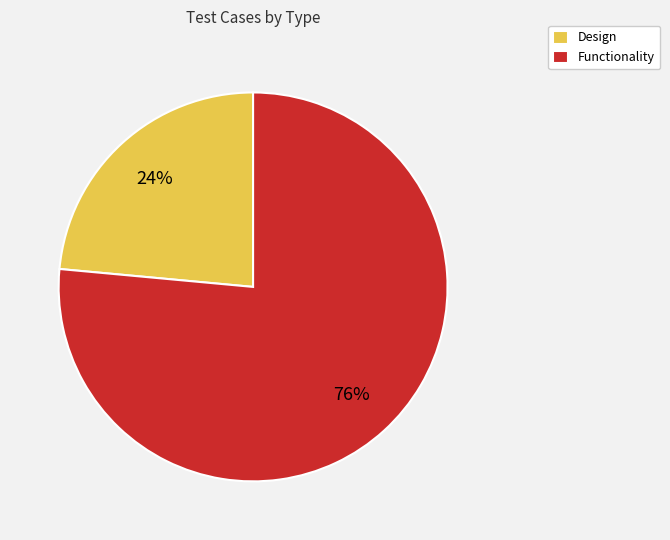

What percentage is the Design slice, to the nearest percent?

24%